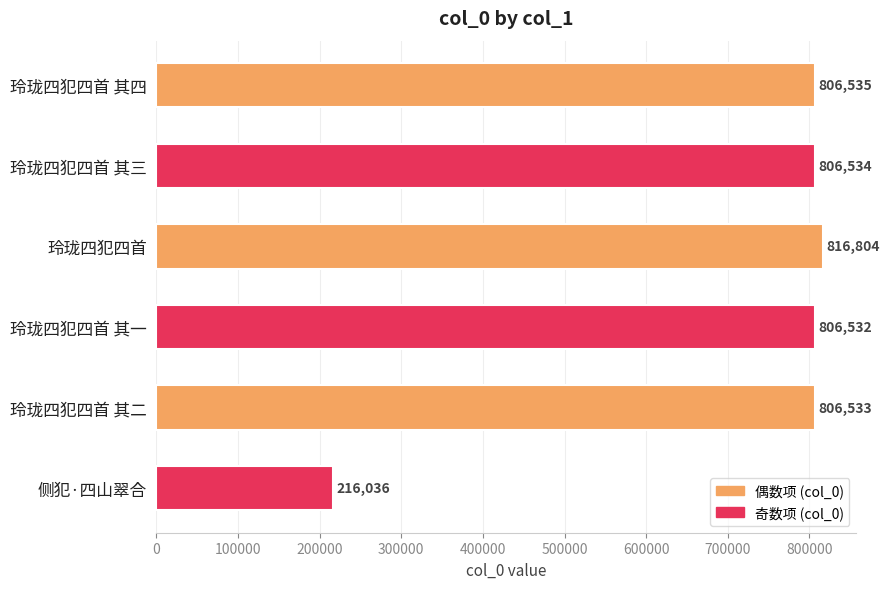

What is the greatest value displayed?

816804